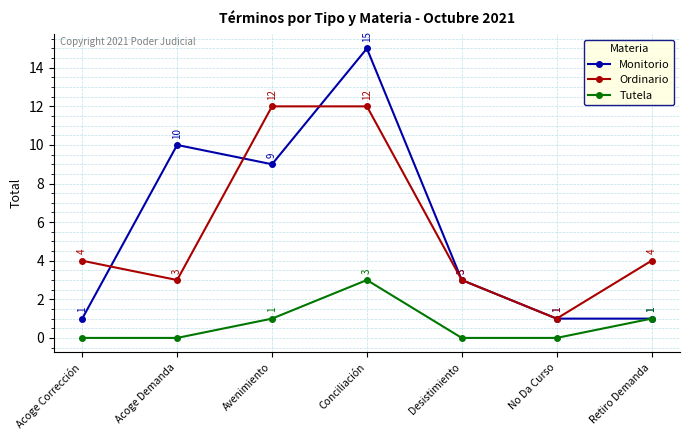

What position from the right is Acoge Corrección?

7